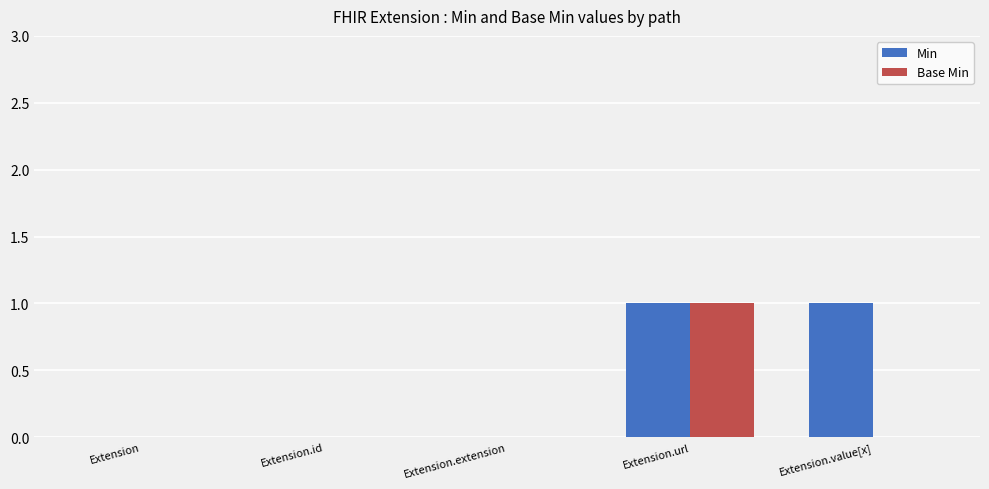

The value of Min at Extension.value[x] is 1. True or false?

True